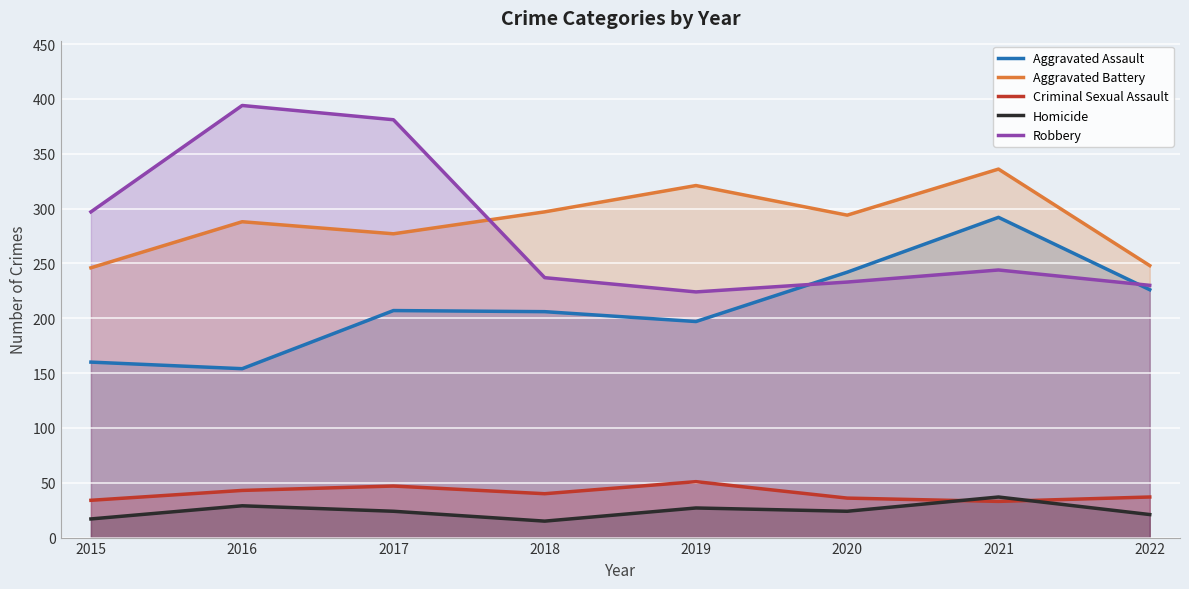

True or false: Robbery and Aggravated Assault intersect in this chart.

True